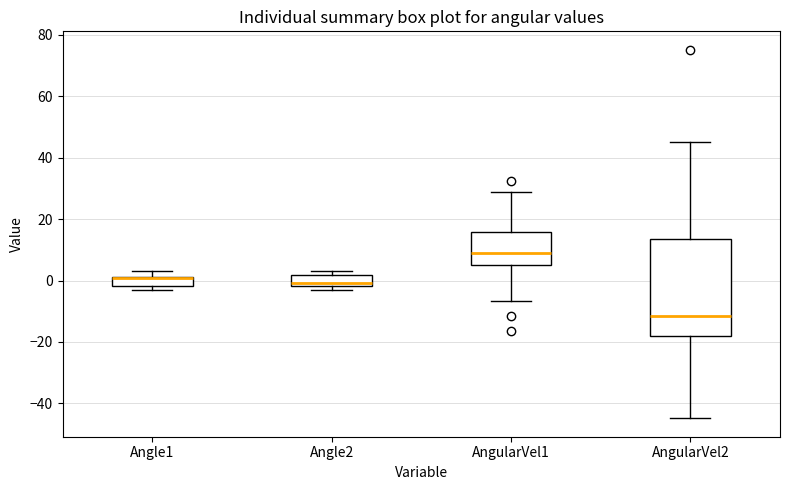

Which box has the highest median line?

AngularVel1